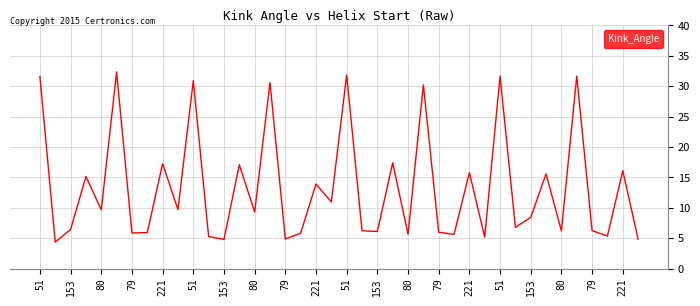

What is the difference between the maximum and minimum values?

28.0